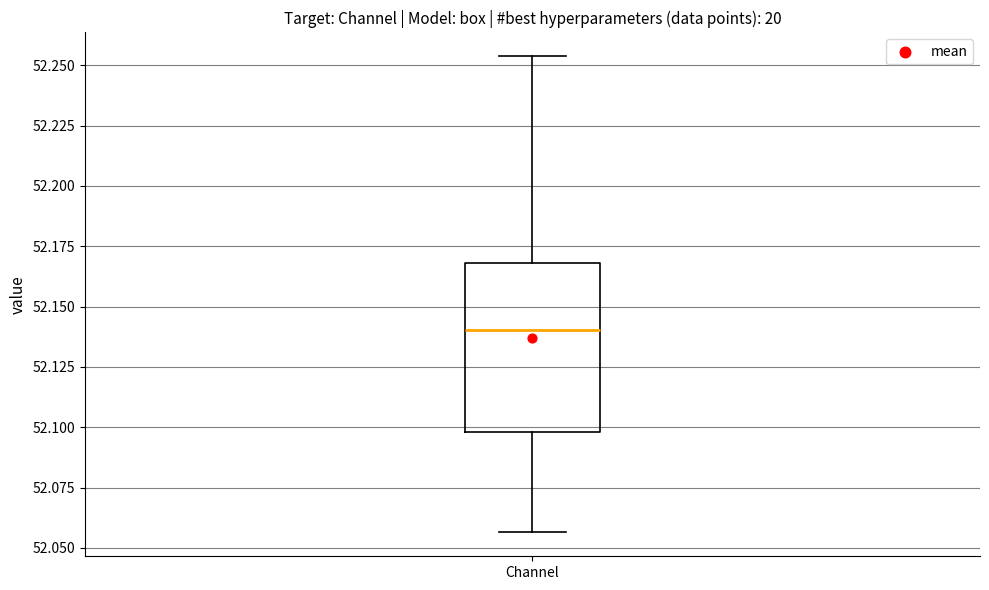

Read this box plot against the y-axis: the position of the median line, the range covered by the box, and the ends of both whiskers. The values are not printed on the chart, so give them approximately, as read against the axis.

median 52.140, box 52.100 to 52.170, whiskers 52.055 to 52.255